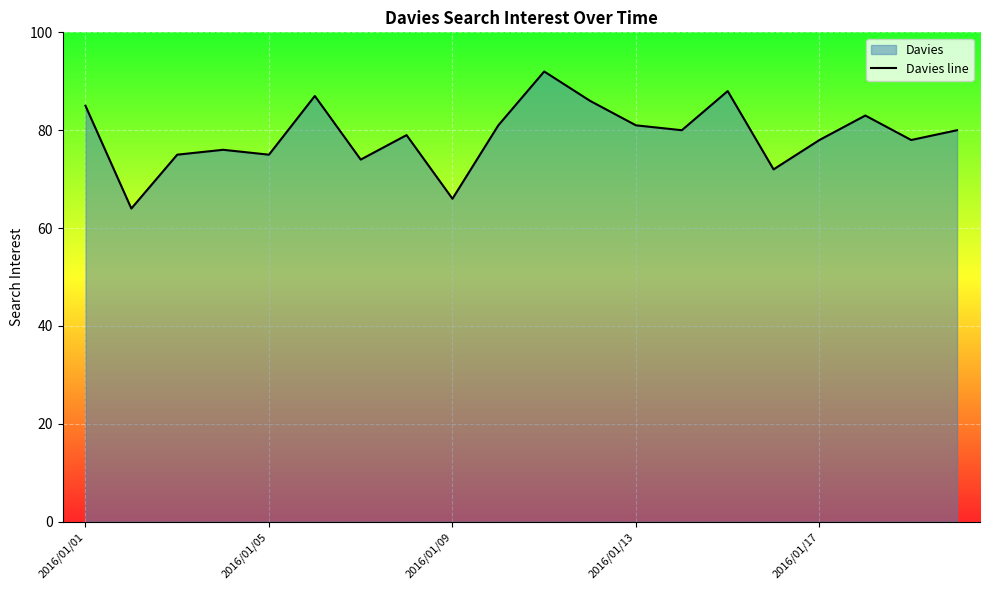

What is the difference between the maximum and minimum values?

28